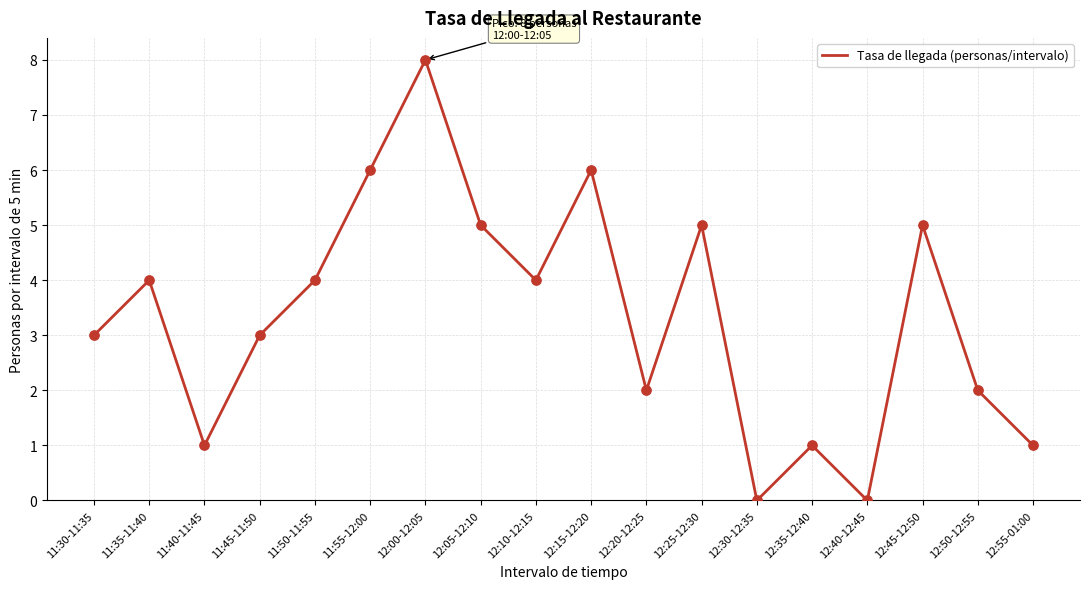

What is the change in value from 11:35-11:40 to 12:25-12:30?

+1